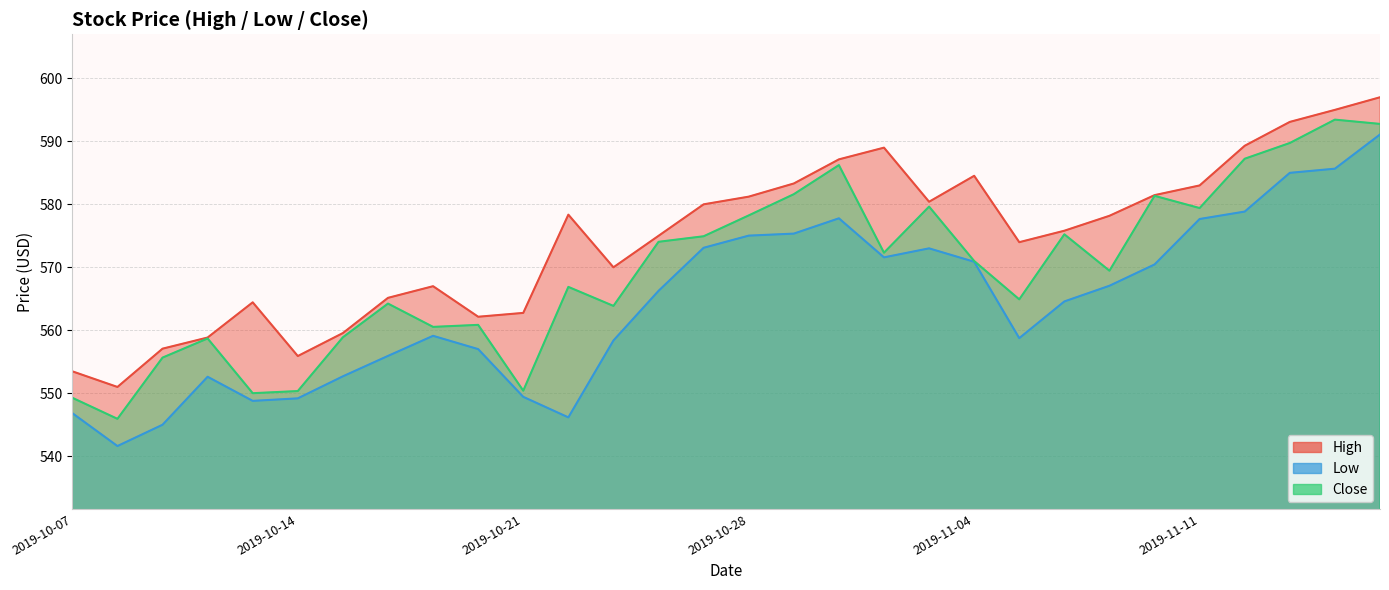

How many lines are shown in the chart?

3